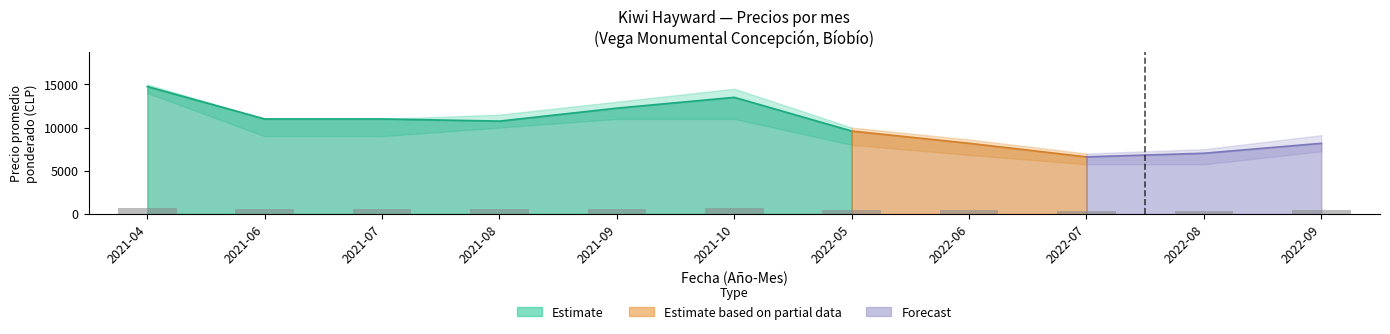

Reading right to left, list all the values displayed in this chart.

Precio promedio ponderado: 8178	7029	6611	8182	9600	13500	12250	10750	11000	11000	14750
Precio máximo: 9125	7500	7000	8625	10000	14500	13000	11500	11000	11000	15000
Precio mínimo: 7250	5750	5750	6833	8000	11000	11000	10000	9000	9000	14000